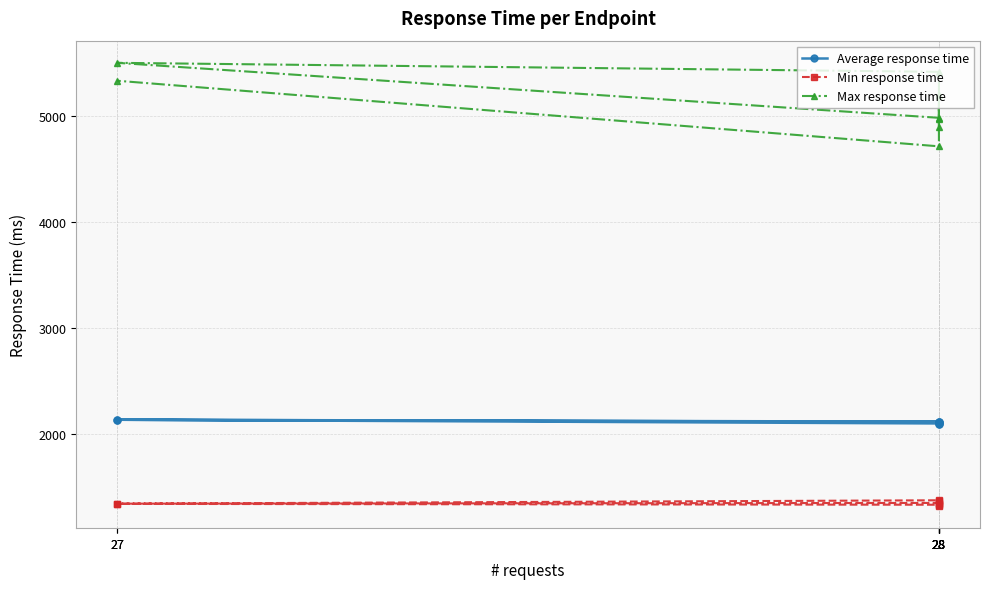

Which has a higher value, 28 or 27?

27